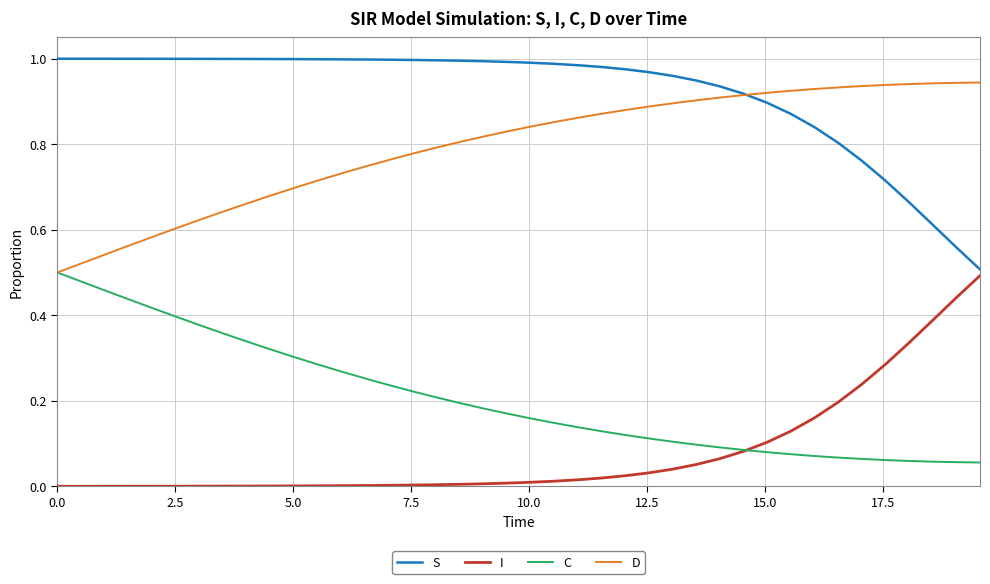

True or false: S and C intersect in this chart.

False